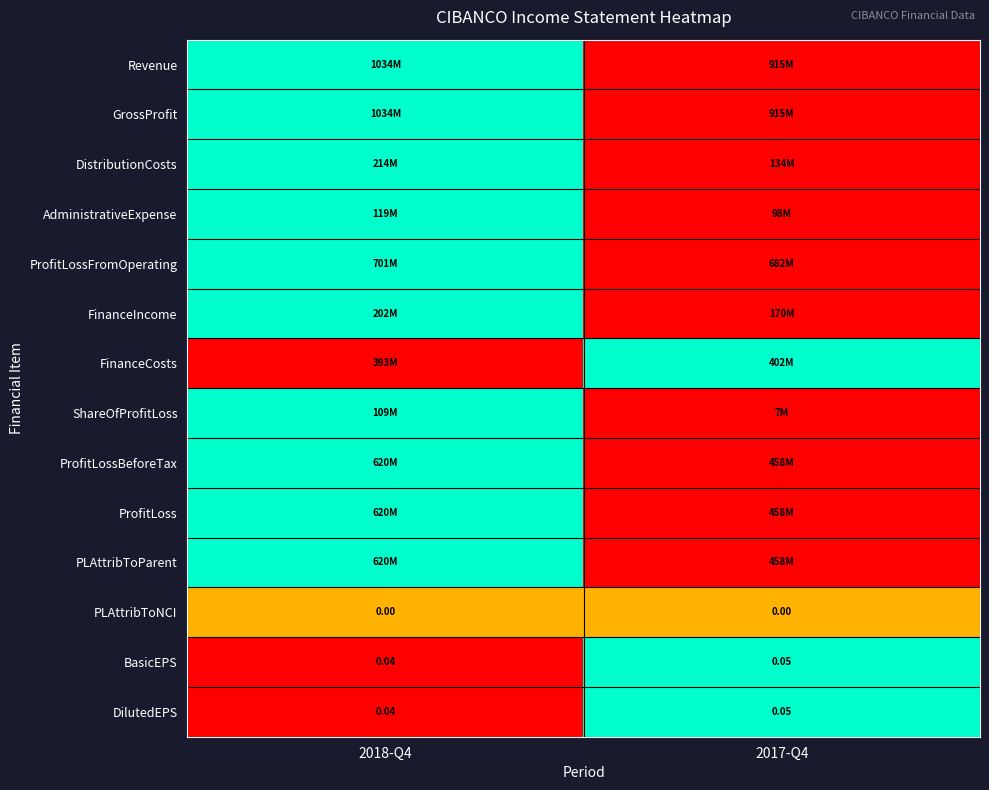

Which series has the largest total across all categories?

Revenue